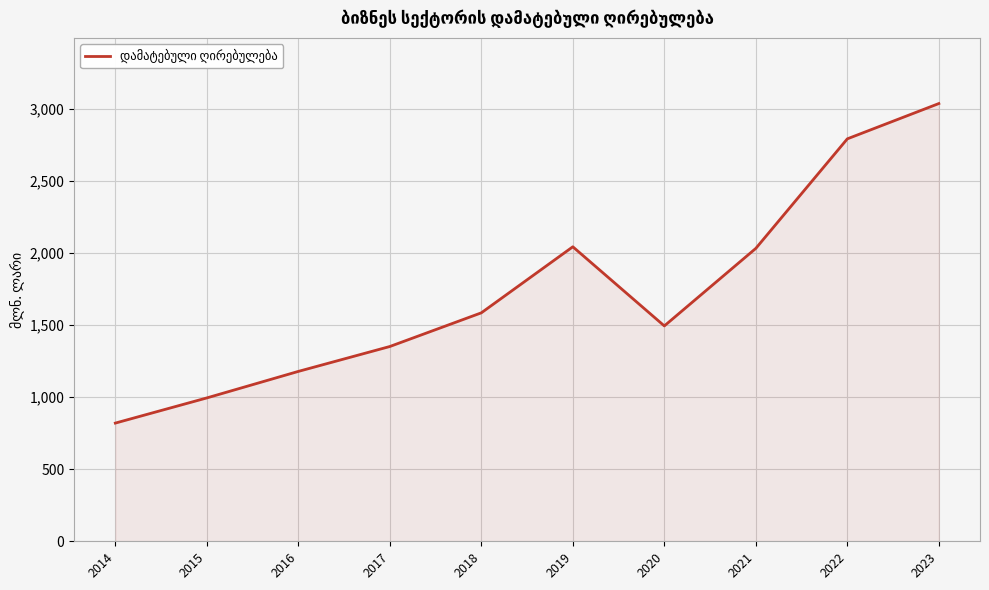

What is the difference between the maximum and minimum values?

2218.5